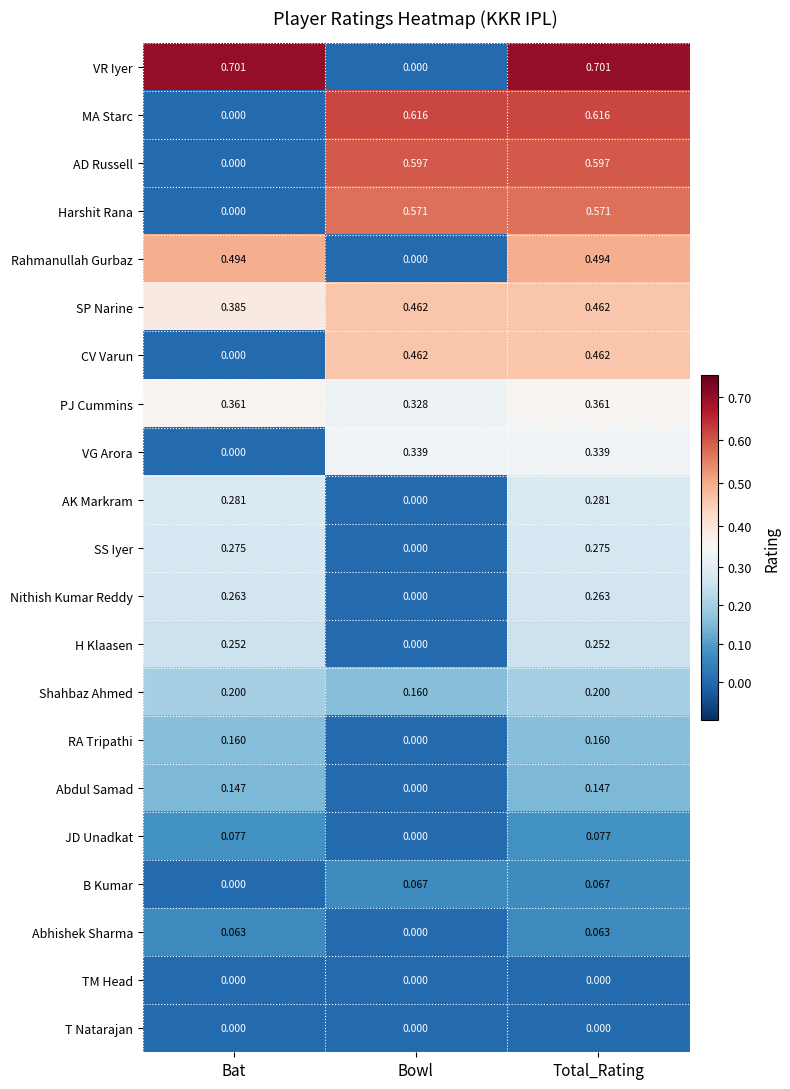

Where is Rahmanullah Gurbaz nearest to the value 0?

Bowl